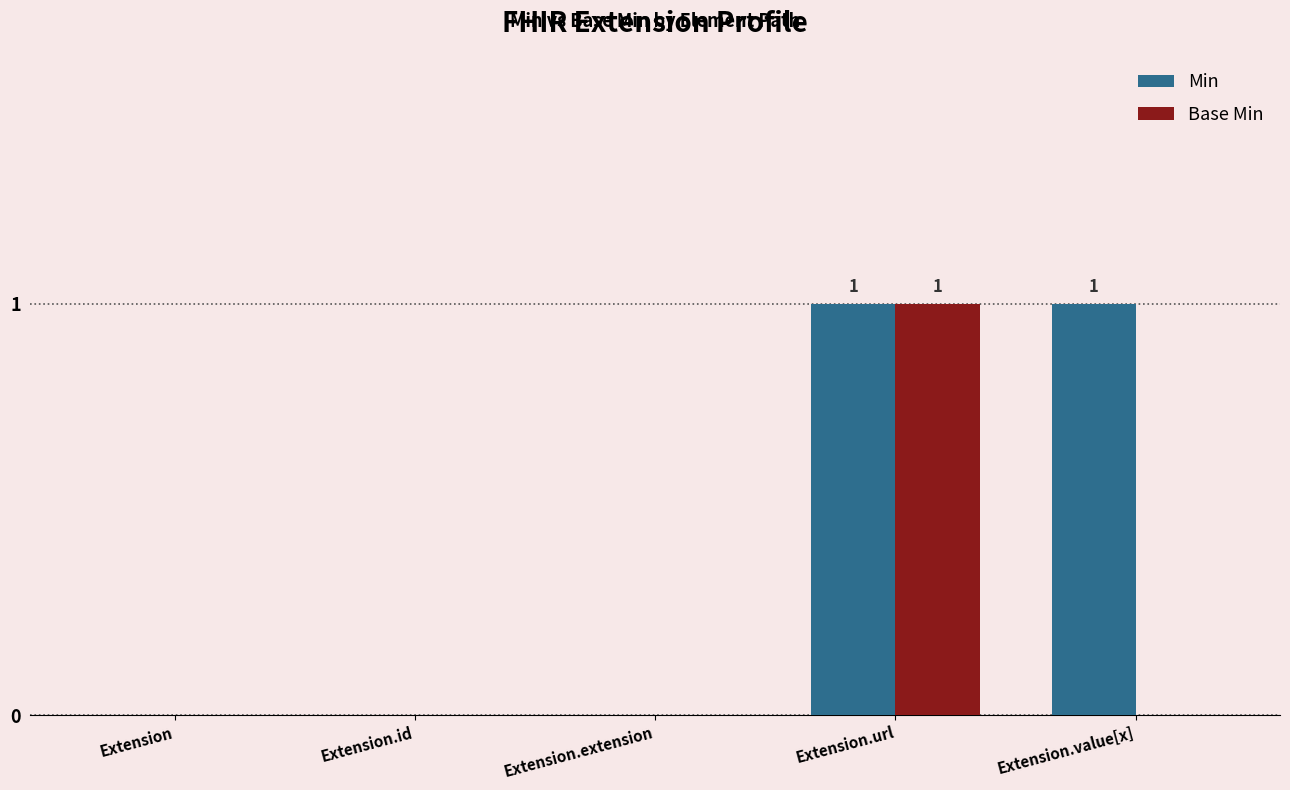

How many Min values are between 0 and 1?

5